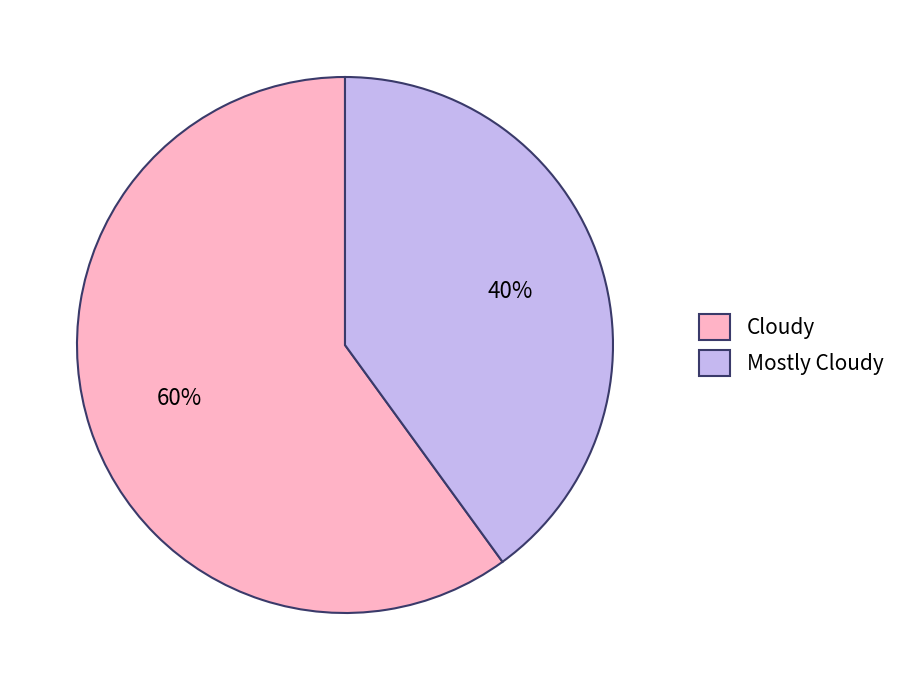

Which slice is the smallest?

Mostly Cloudy